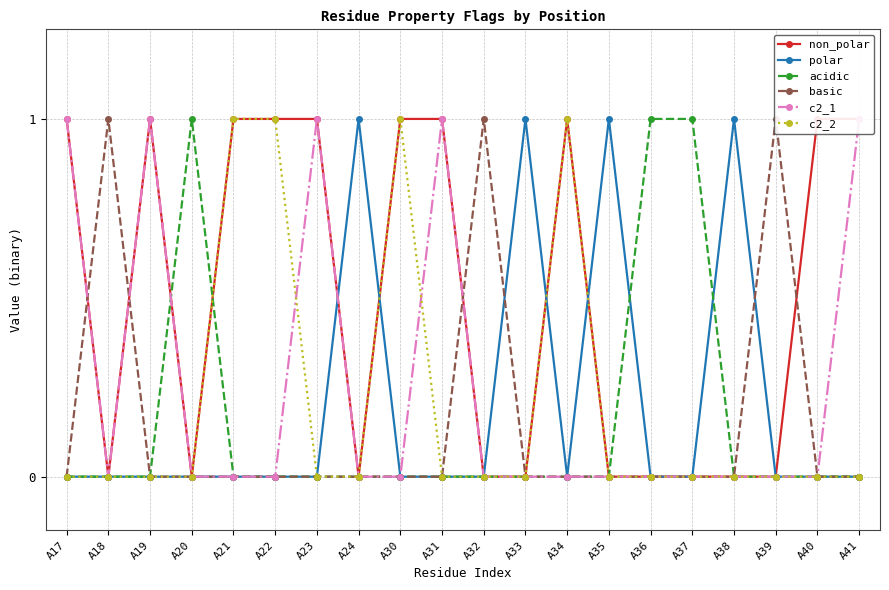

How many intersections are there between c2_1 and acidic?

1